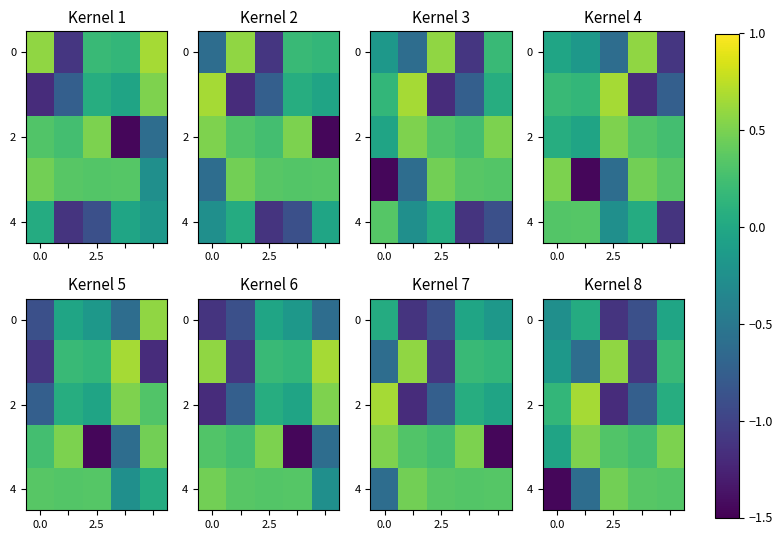

What is the difference between the maximum and minimum values in the 4 series?

1.9